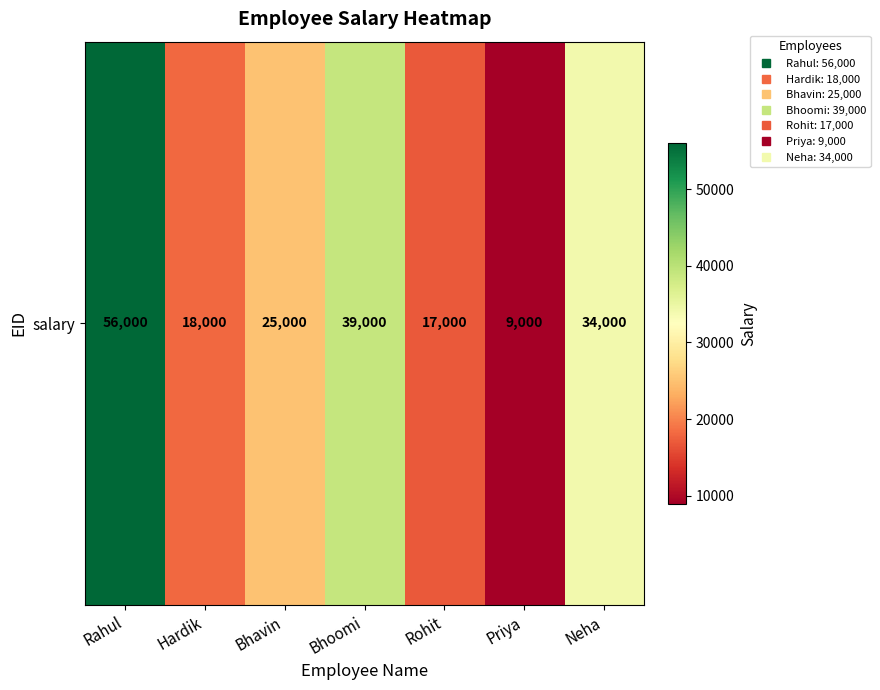

How many values exceed 25000?

3